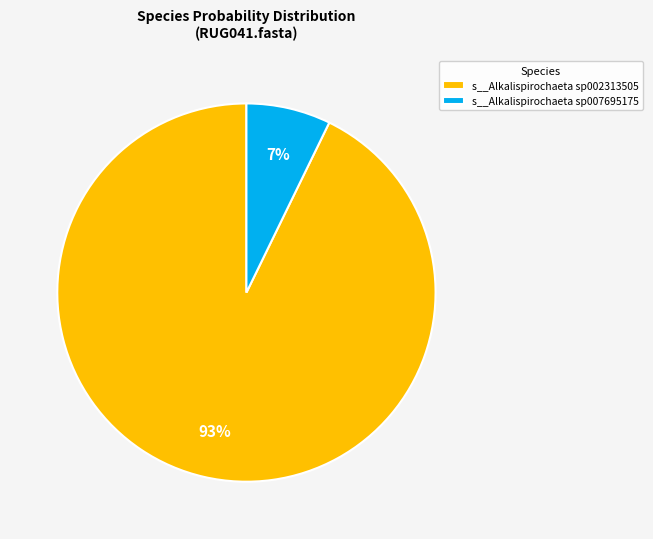

Combined, do s__Alkalispirochaeta sp002313505 and s__Alkalispirochaeta sp007695175 account for over 50%?

Yes